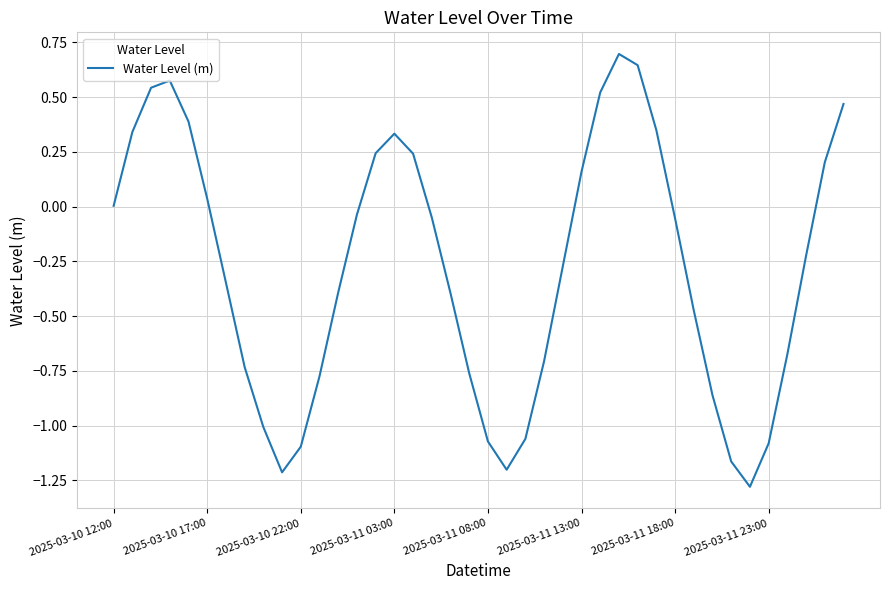

What is the difference between the maximum and minimum values?

2.0